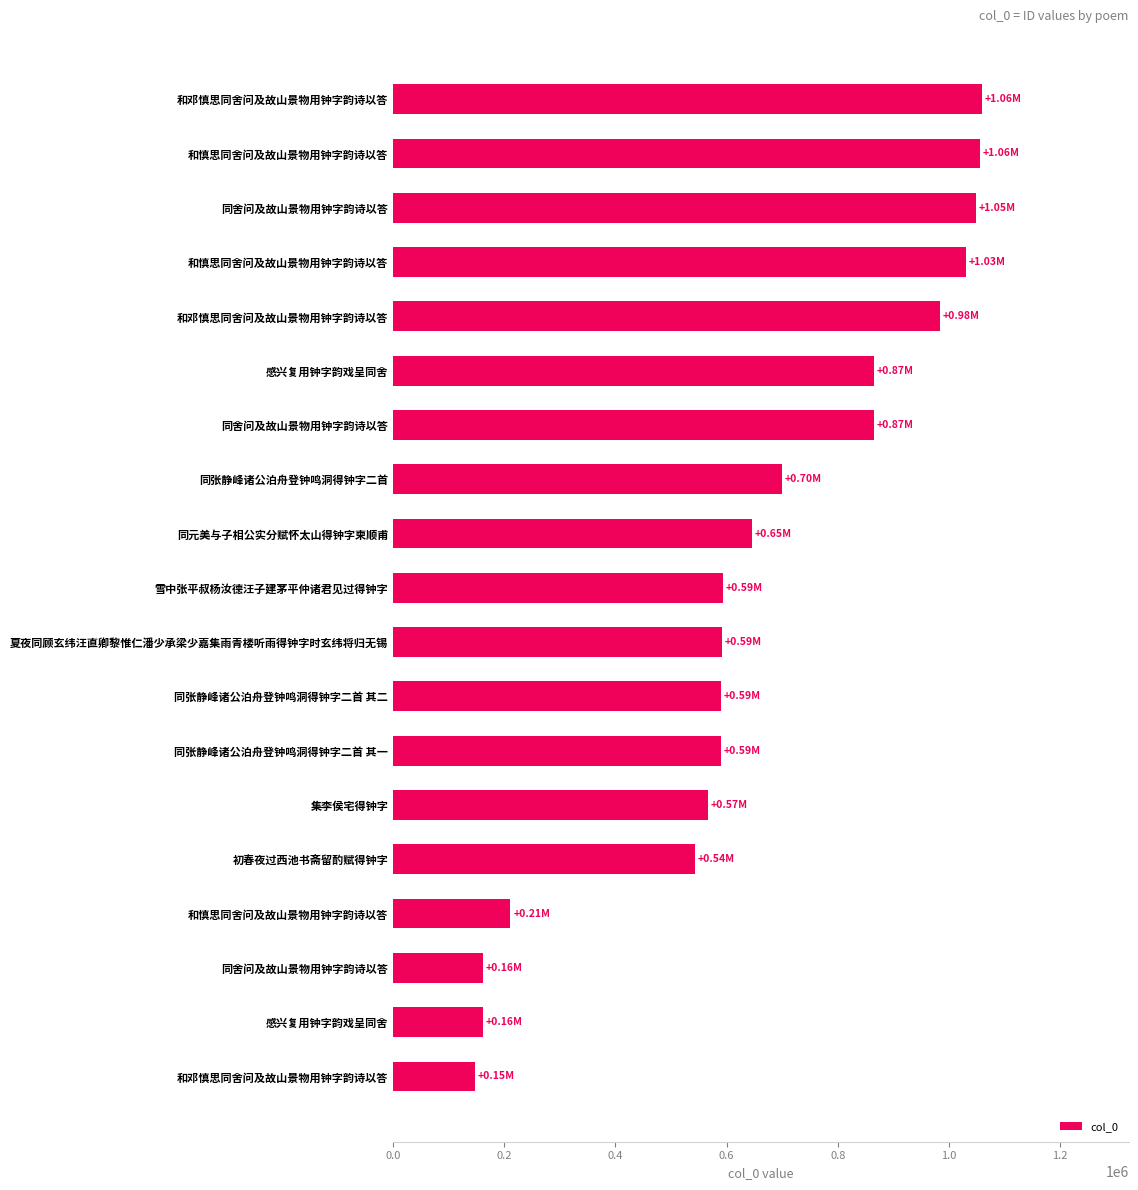

How many data points are less than 593413?

9